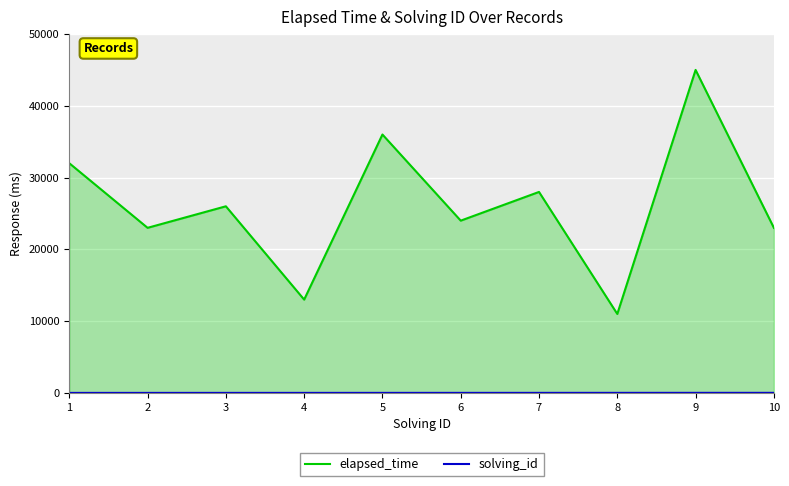

True or false: solving_id has a value of 9 at 9.

True